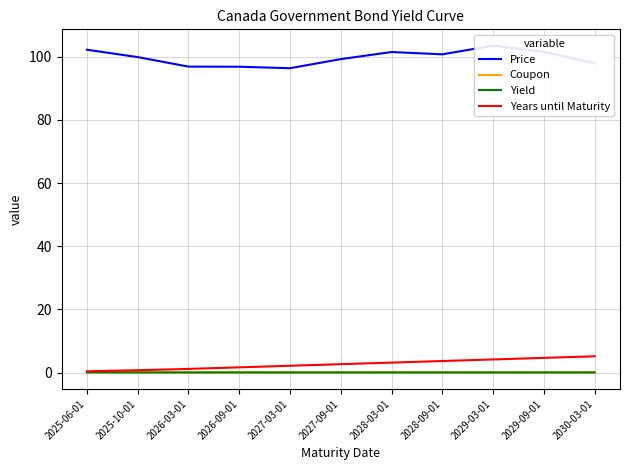

The Years until Maturity series shows 0.1 at 2025-06-01. True or false?

False